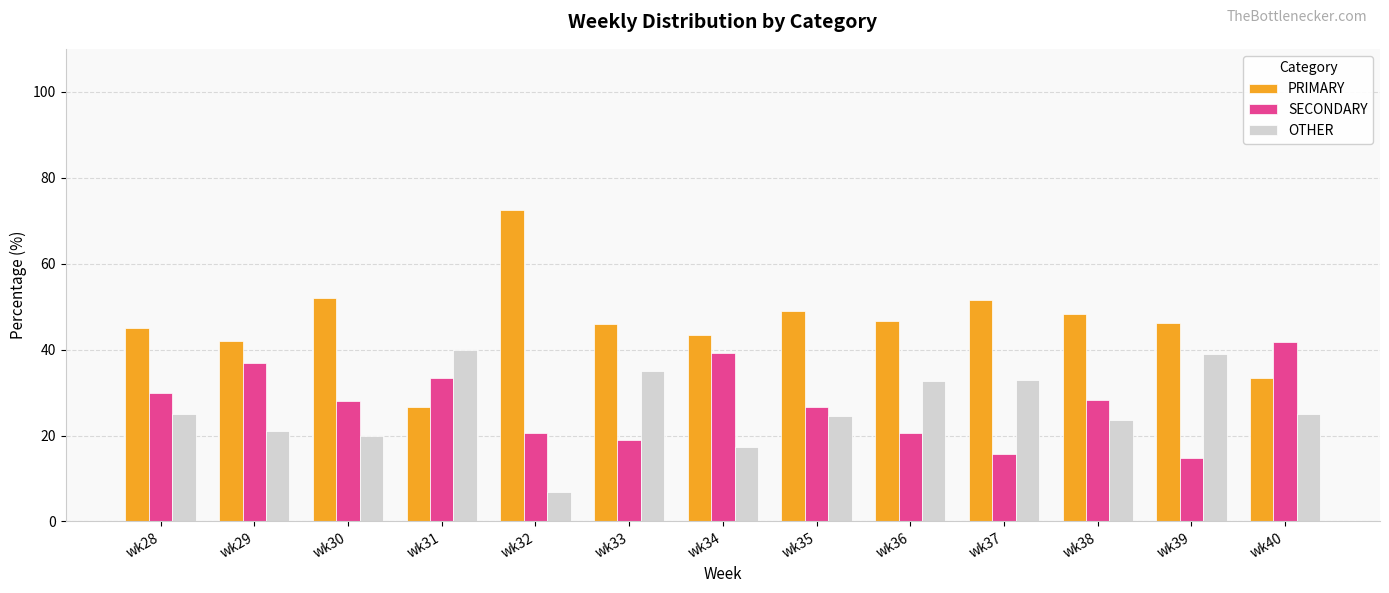

How many data points does each series have?

13